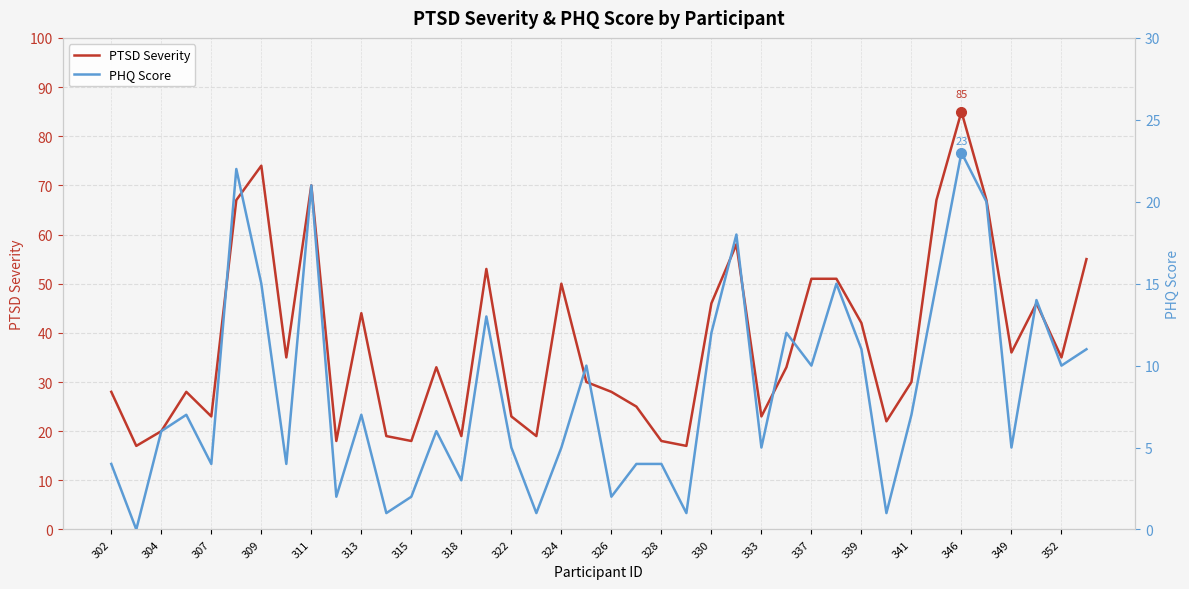

What is the lowest value of the PTSD Severity series?

17